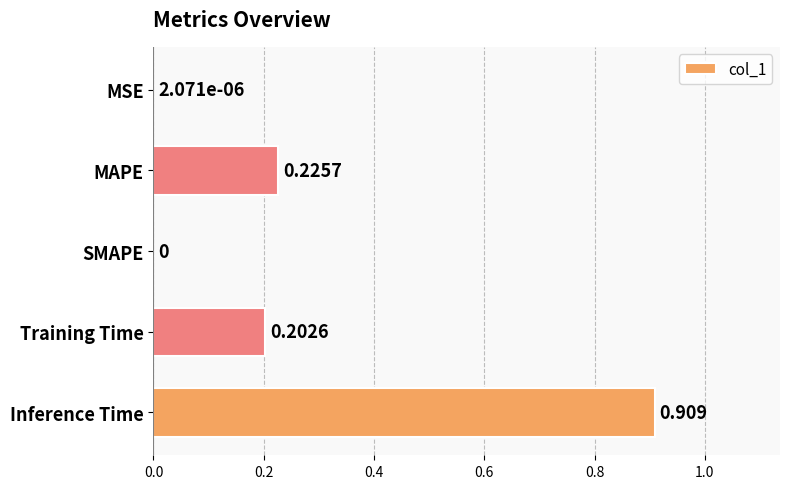

Between Training Time and MAPE, which is larger?

MAPE